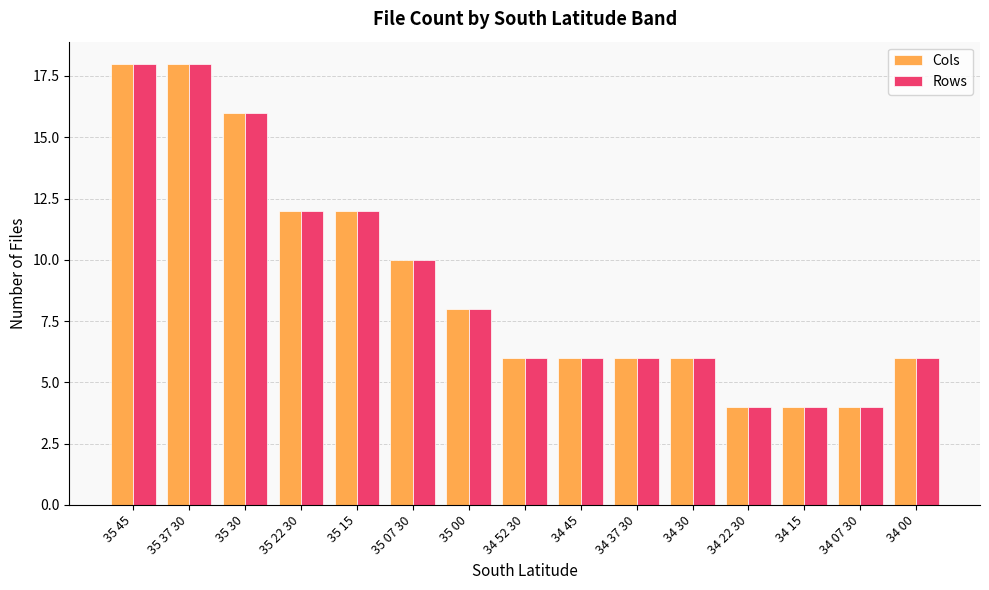

What is the sum of the Cols values at 34 30 and 34 45?

12